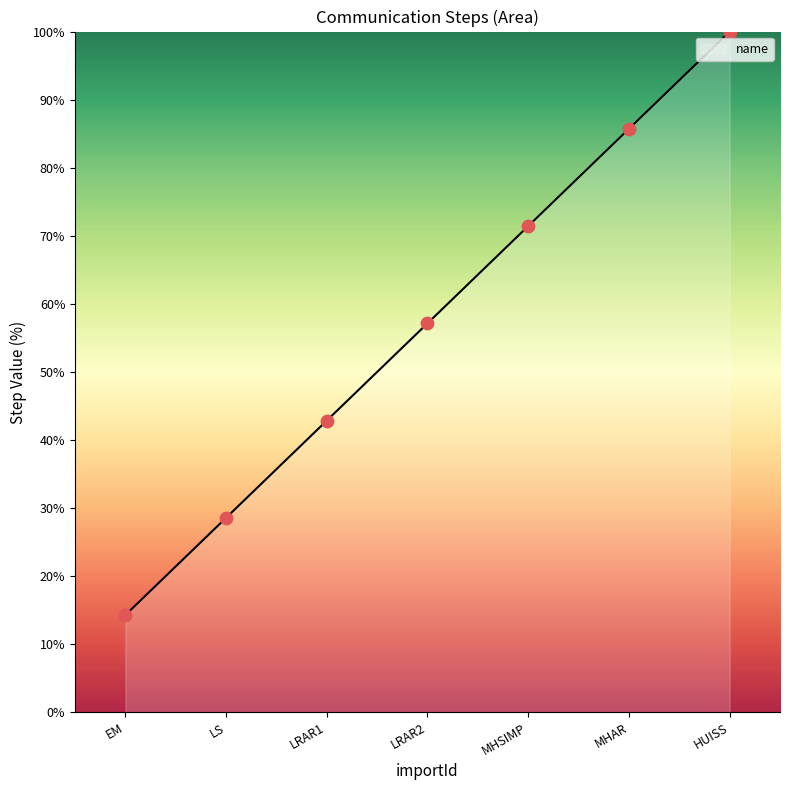

Approximately how many times larger is the value at LRAR2 compared to MHAR?

0.7